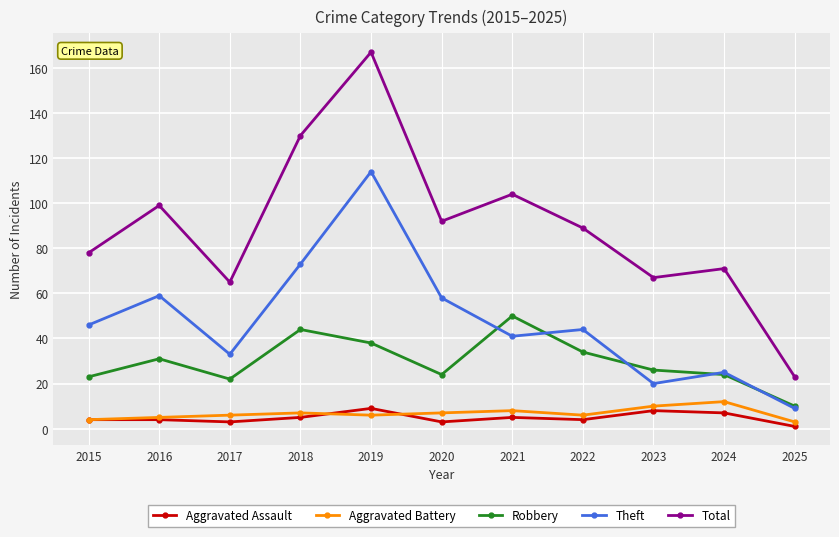

At which category is the sum across all series the highest?

2019